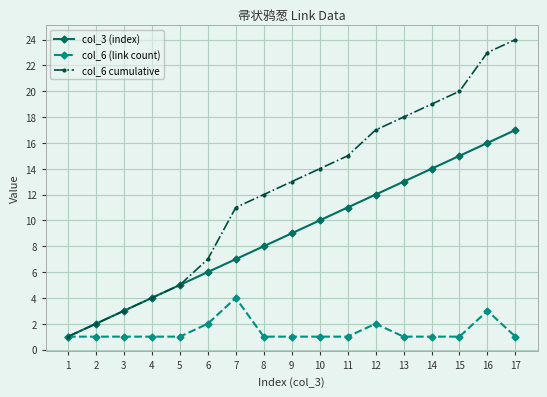

Which series has the largest range (max minus min)?

col_6 cumulative